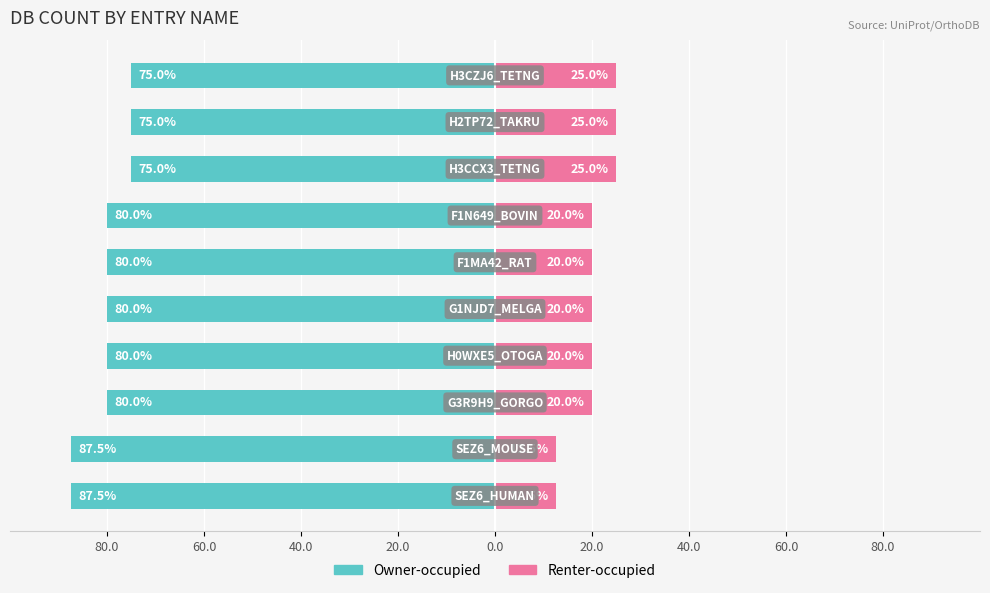

At how many categories does at least one series exceed 0?

10